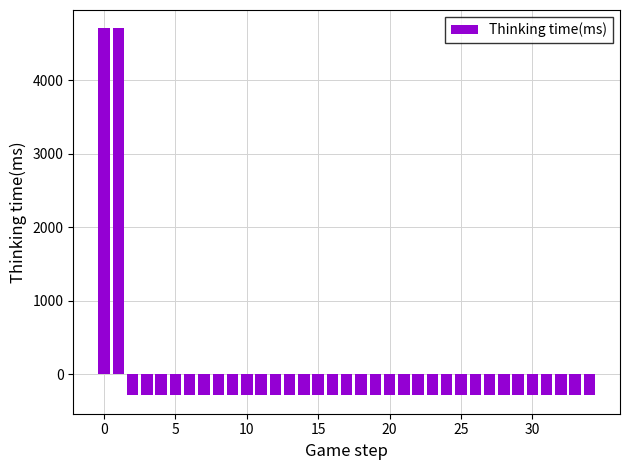

How many bars are there in total?

35